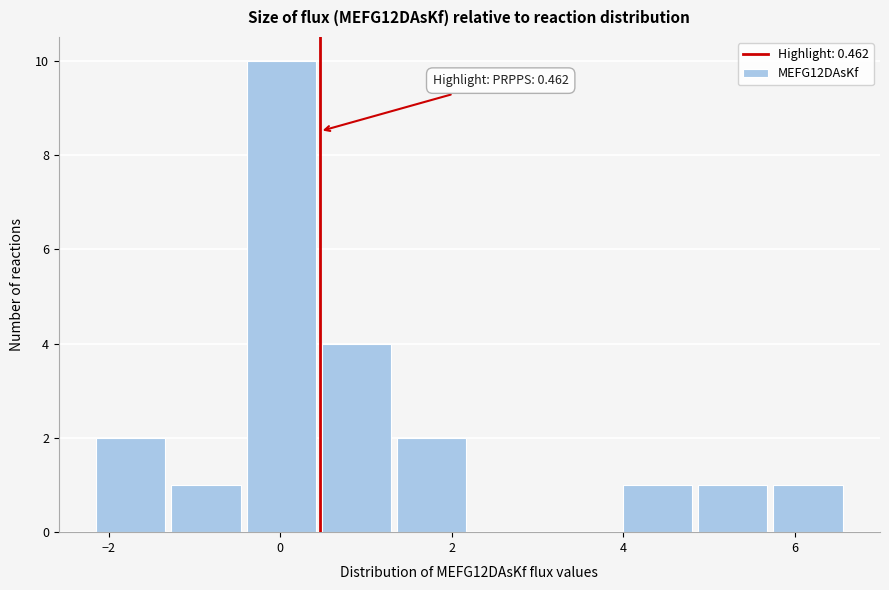

Which range on the x-axis has the tallest bar?

-0.4 to 0.4